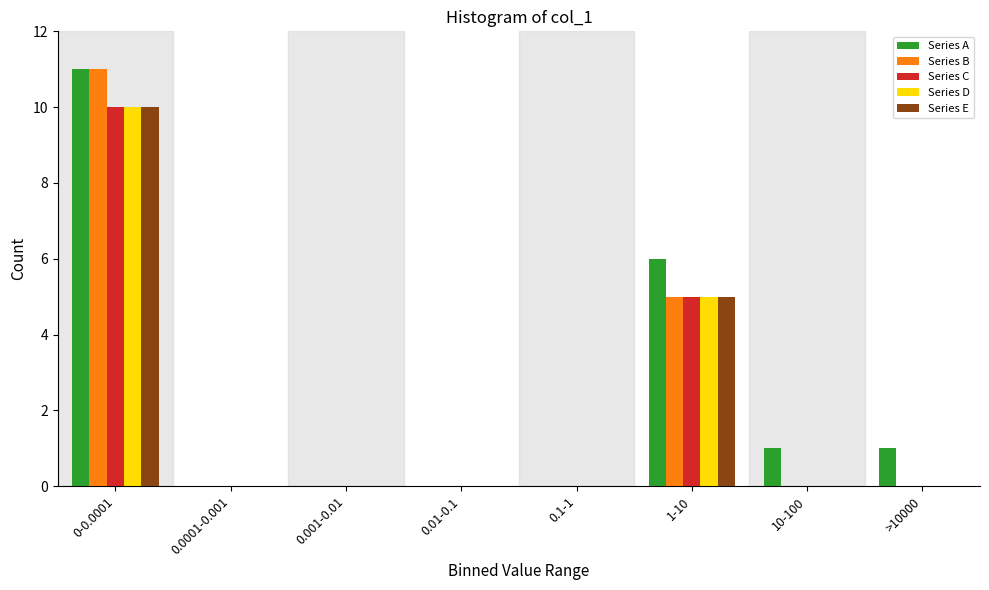

At which category does the chart reach its peak across all series?

0-0.0001